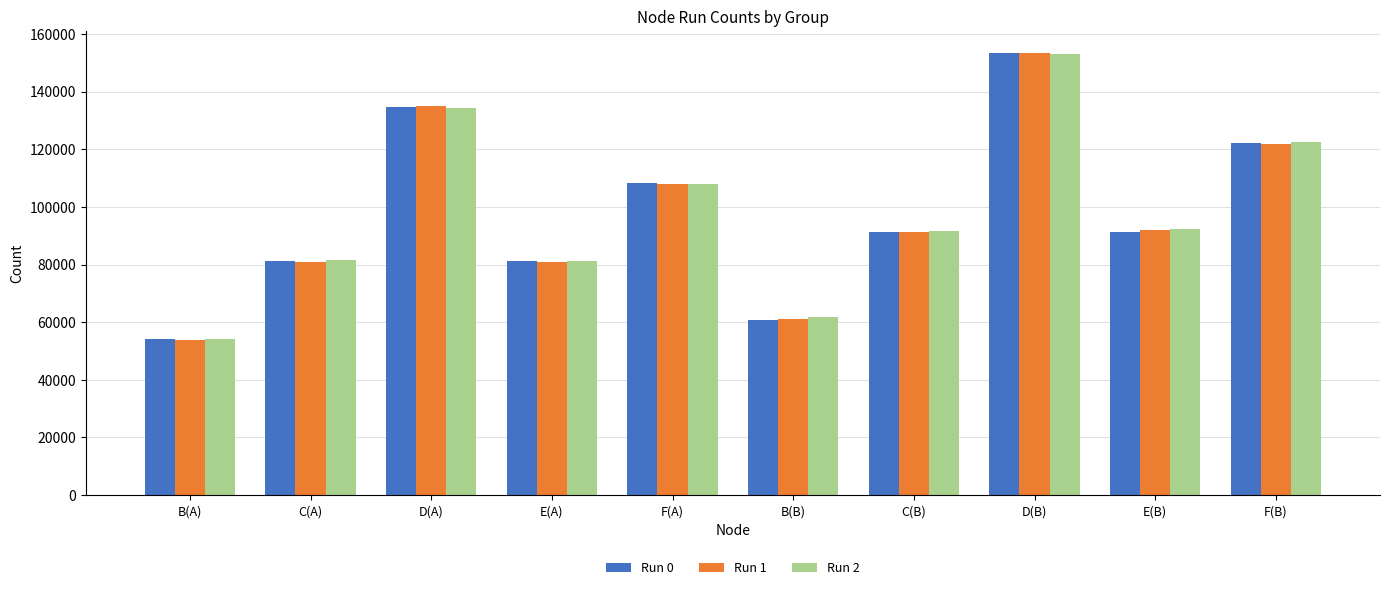

What is the difference between the Run 2 values at E(A) and D(B)?

72044